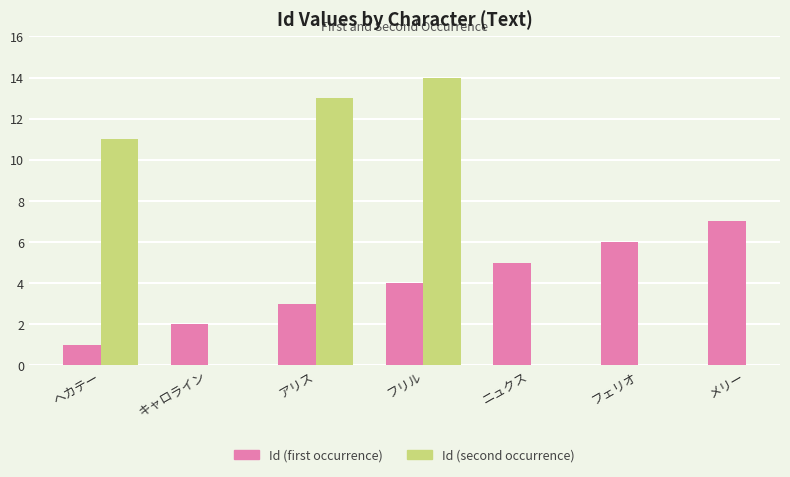

How many series are shown in this chart?

2